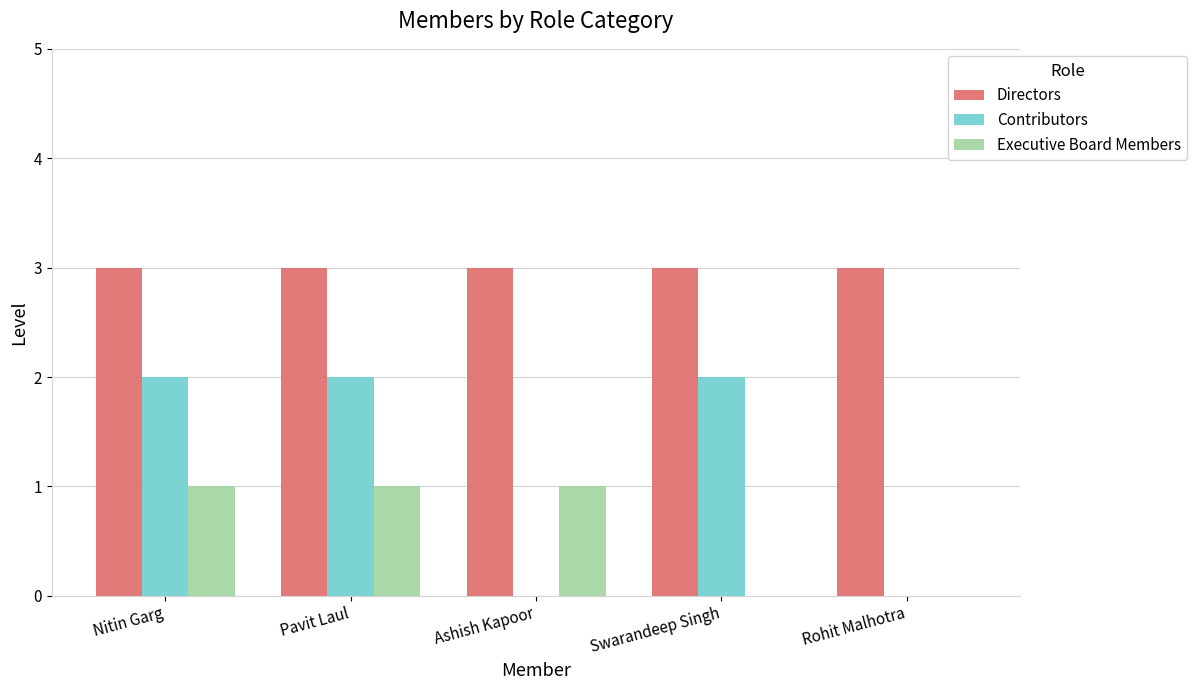

What is the sum of the Directors values at Swarandeep Singh and Rohit Malhotra?

6